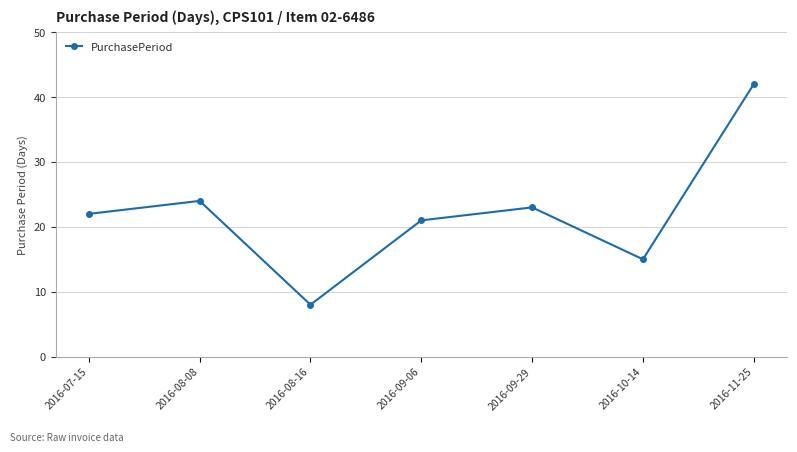

Reading left to right, transcribe all the data shown in this chart.

2016-07-15=22	2016-08-08=24	2016-08-16=8	2016-09-06=21	2016-09-29=23	2016-10-14=15	2016-11-25=42